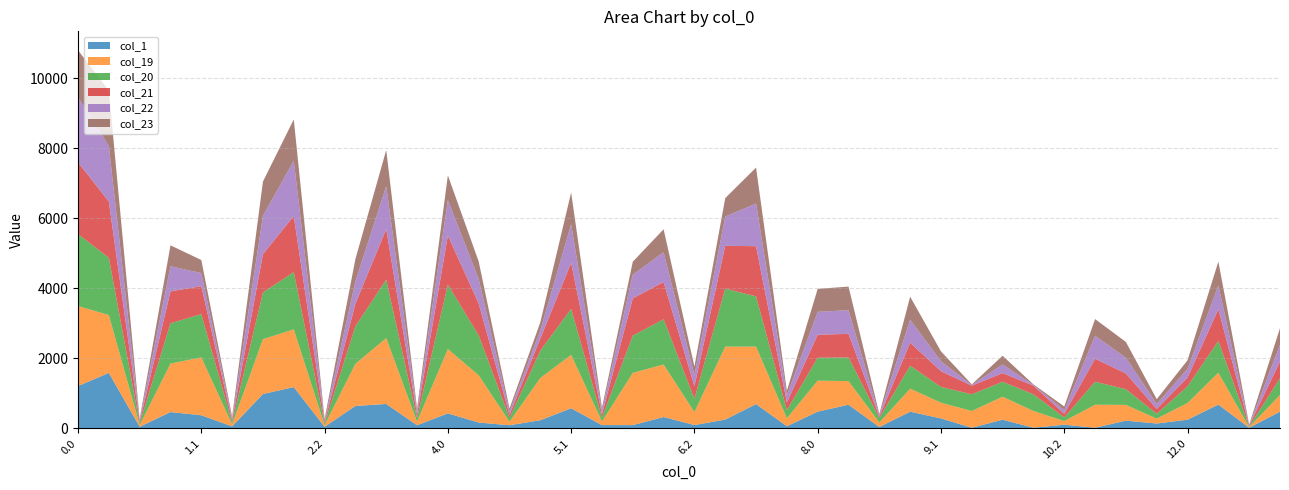

Reading left to right, what are all the values shown in this chart?

col_1: 1208.3	1583.6	45.7	465.0	373.7	56.1	980.4	1177.5	45.7	639.1	697.1	89.4	427.4	167.1	89.4	232.8	573.9	93.1	92.9	323.6	94.9	250.6	692.6	61.4	476.7	674.5	38.5	476.7	283.3	18.2	247.5	18.2	104.0	18.2	220.1	138.9	247.5	678.6	18.2	476.7
col_19: 2284.0	1651.0	45.7	1383.6	1653.2	56.1	1565.8	1648.3	45.7	1202.8	1878.7	101.2	1837.4	1348.7	101.2	1205.8	1522.8	102.9	1490.3	1499.2	370.1	2082.8	1641.5	225.6	884.5	674.5	128.8	656.3	449.4	476.7	656.3	476.7	104.0	656.3	449.4	138.9	476.7	907.9	18.2	476.7
col_20: 2051.8	1636.3	45.7	1151.4	1234.5	56.1	1333.6	1633.7	45.7	1074.8	1669.1	108.9	1837.4	1139.1	108.9	779.7	1314.2	111.7	1064.2	1290.6	378.9	1656.7	1432.9	234.3	655.3	674.5	128.8	656.3	449.4	476.7	427.0	476.7	104.0	656.3	449.4	138.9	476.7	907.9	18.2	476.7
col_21: 2051.8	1603.6	45.7	910.6	797.8	56.1	1092.8	1601.0	45.7	639.1	1441.5	89.4	1401.7	911.4	89.4	345.0	1314.2	93.1	1064.2	1063.9	360.3	1221.9	1432.9	215.8	655.3	674.5	38.5	656.3	449.4	247.5	247.5	247.5	104.0	656.3	449.4	138.9	247.5	907.9	18.2	476.7
col_22: 1857.6	1583.6	45.7	716.4	373.7	56.1	1092.8	1580.9	45.7	639.1	1226.5	89.4	1012.5	696.4	89.4	232.8	1100.2	93.1	676.0	849.9	320.5	833.8	1218.9	207.1	655.3	674.5	38.5	656.3	283.3	18.2	247.5	18.2	104.0	656.3	449.4	138.9	247.5	678.6	18.2	476.7
col_23: 1341.1	1583.6	45.7	597.8	373.7	56.1	980.4	1177.5	45.7	639.1	1032.1	89.4	705.1	502.1	89.4	232.8	906.9	93.1	369.7	656.6	240.2	527.4	1025.6	126.8	655.3	674.5	38.5	656.3	283.3	18.2	247.5	18.2	104.0	476.7	449.4	138.9	247.5	678.6	18.2	476.7